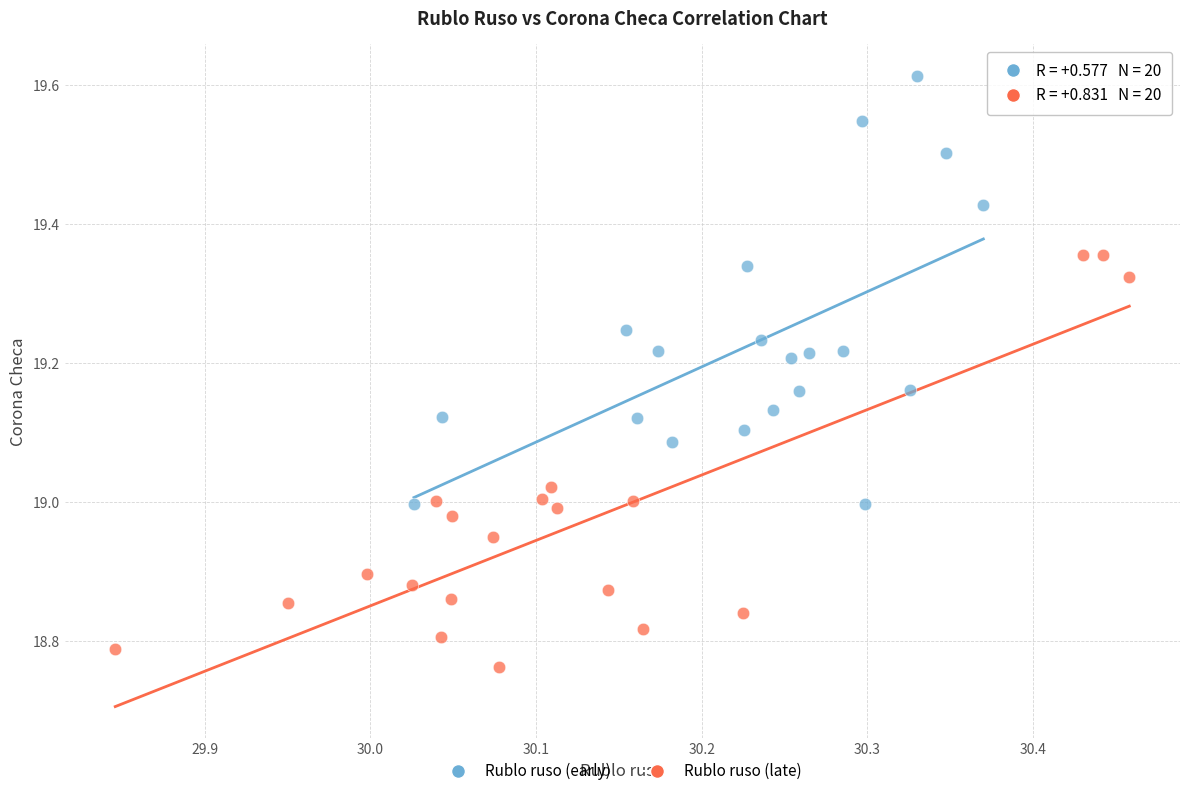

Which series reaches the minimum Y coordinate?

Rublo ruso (late)